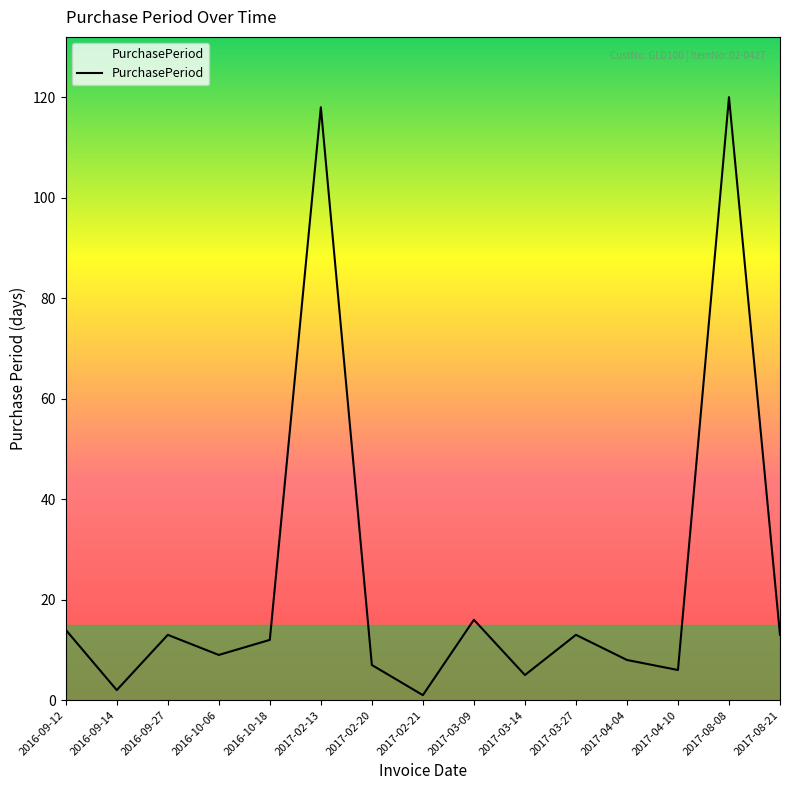

What position from the right is 2017-03-27?

5